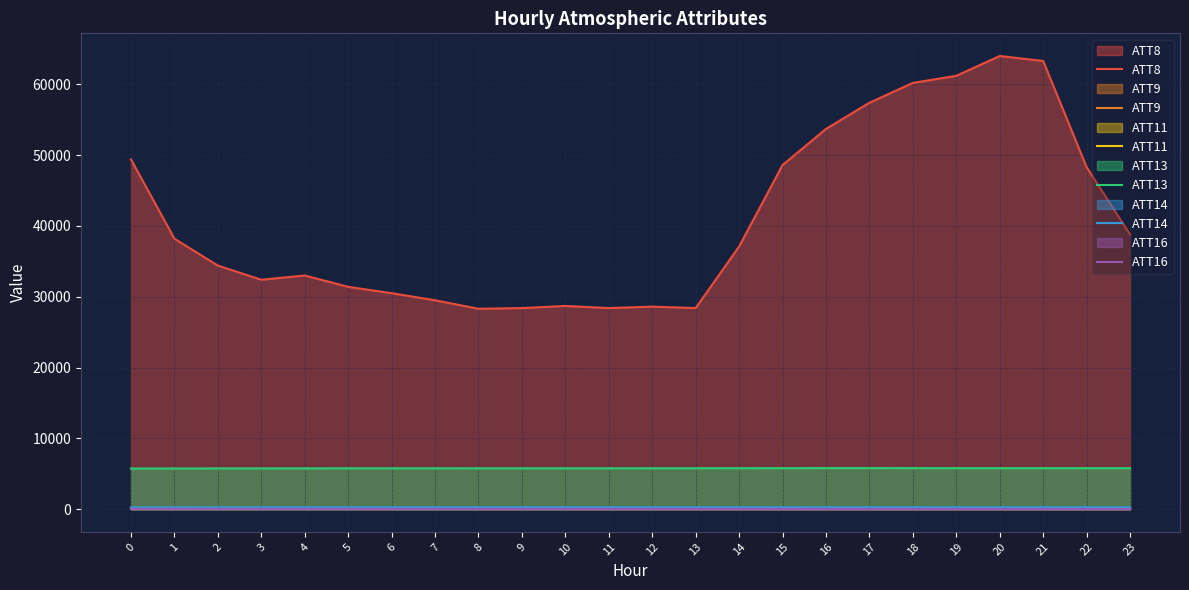

Is it true that ATT16 equals 23.9 at 19?

True